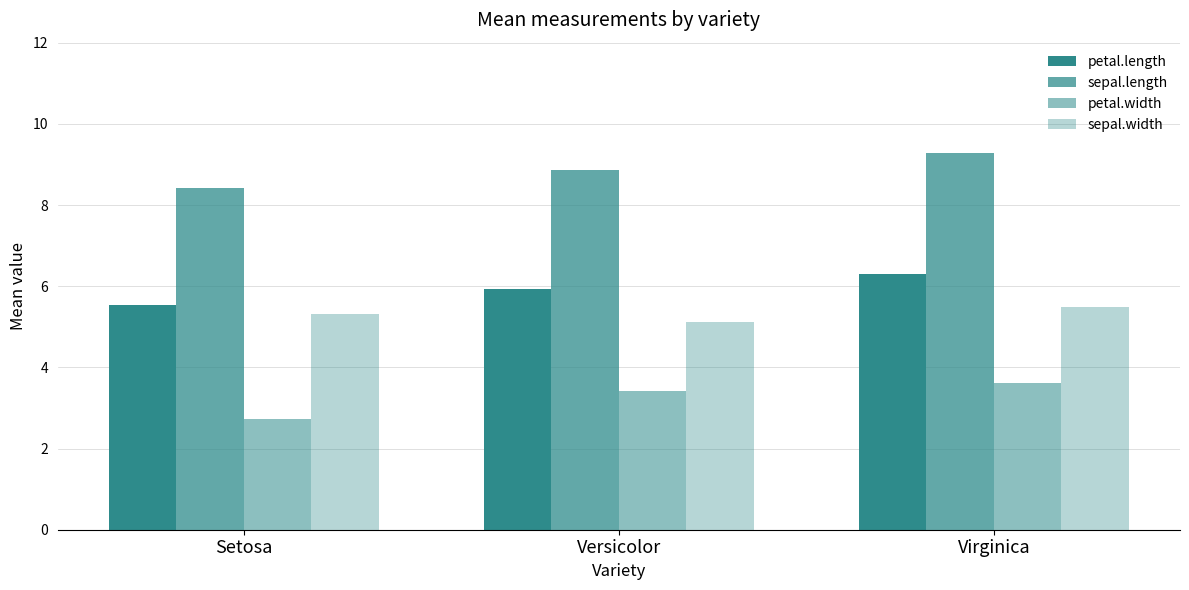

How many data points in petal.width are above 3?

2